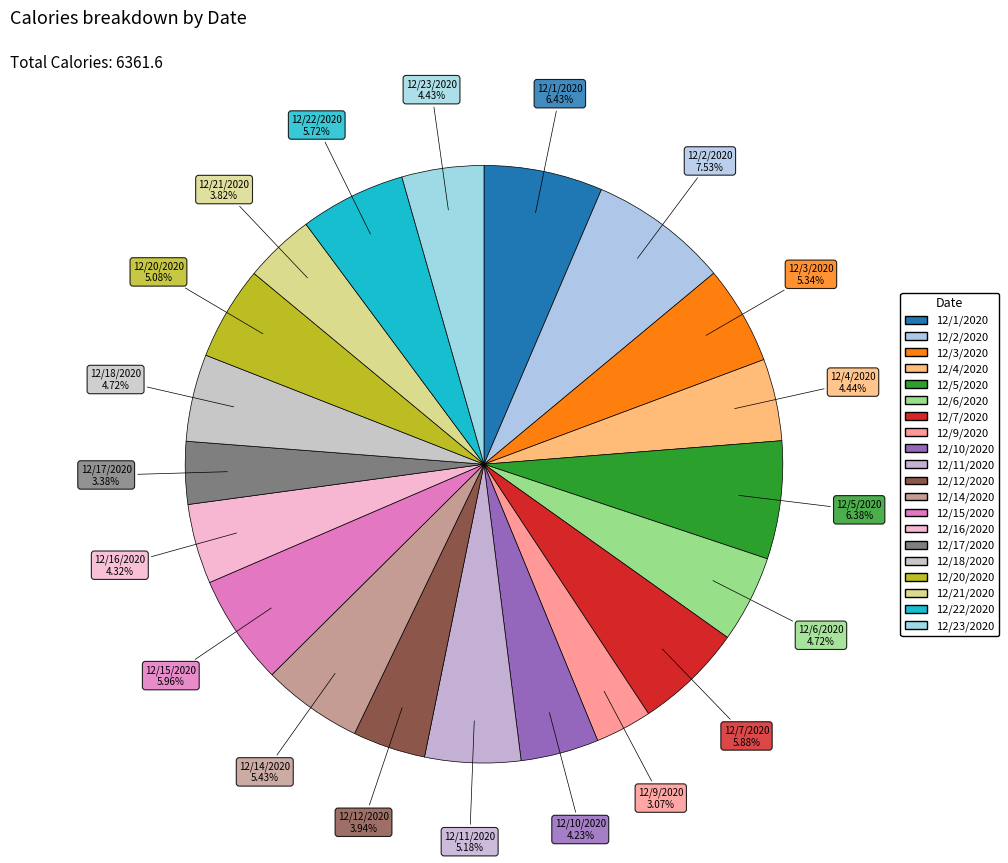

Count the number of slices in the pie.

20